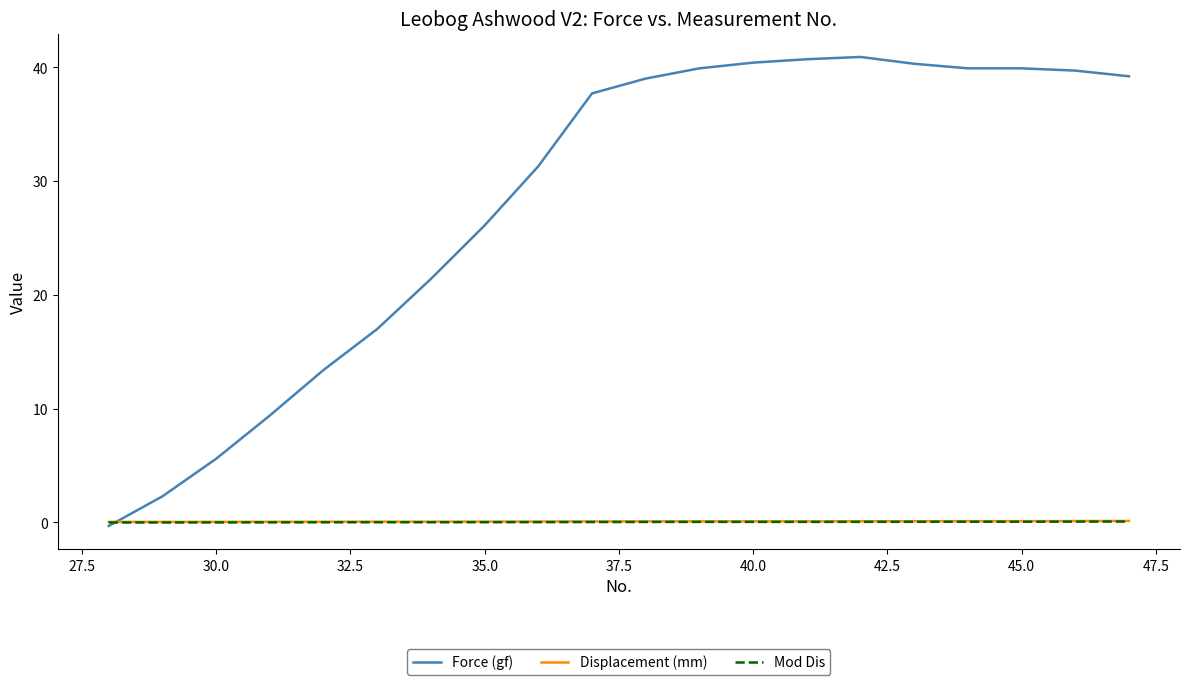

Which series has the widest spread of values?

Force (gf)